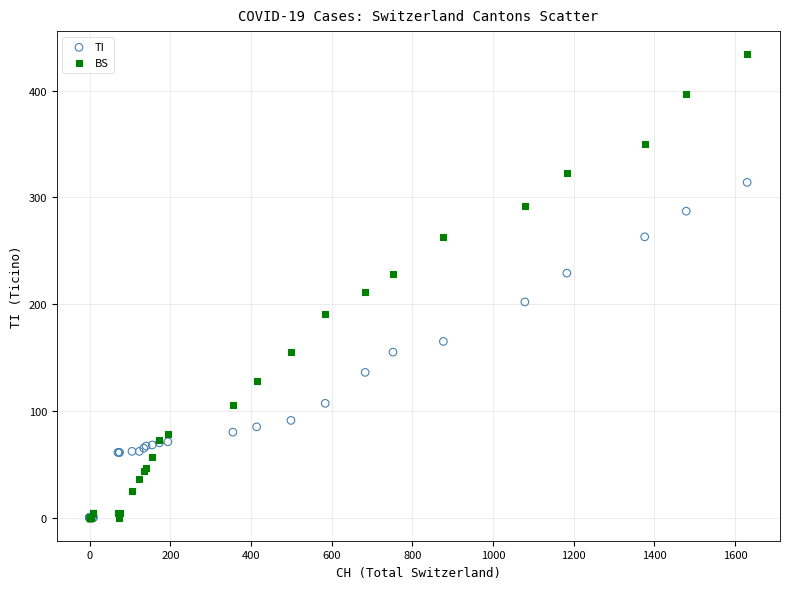

In the BS series, what Y value is closest to 217?

211